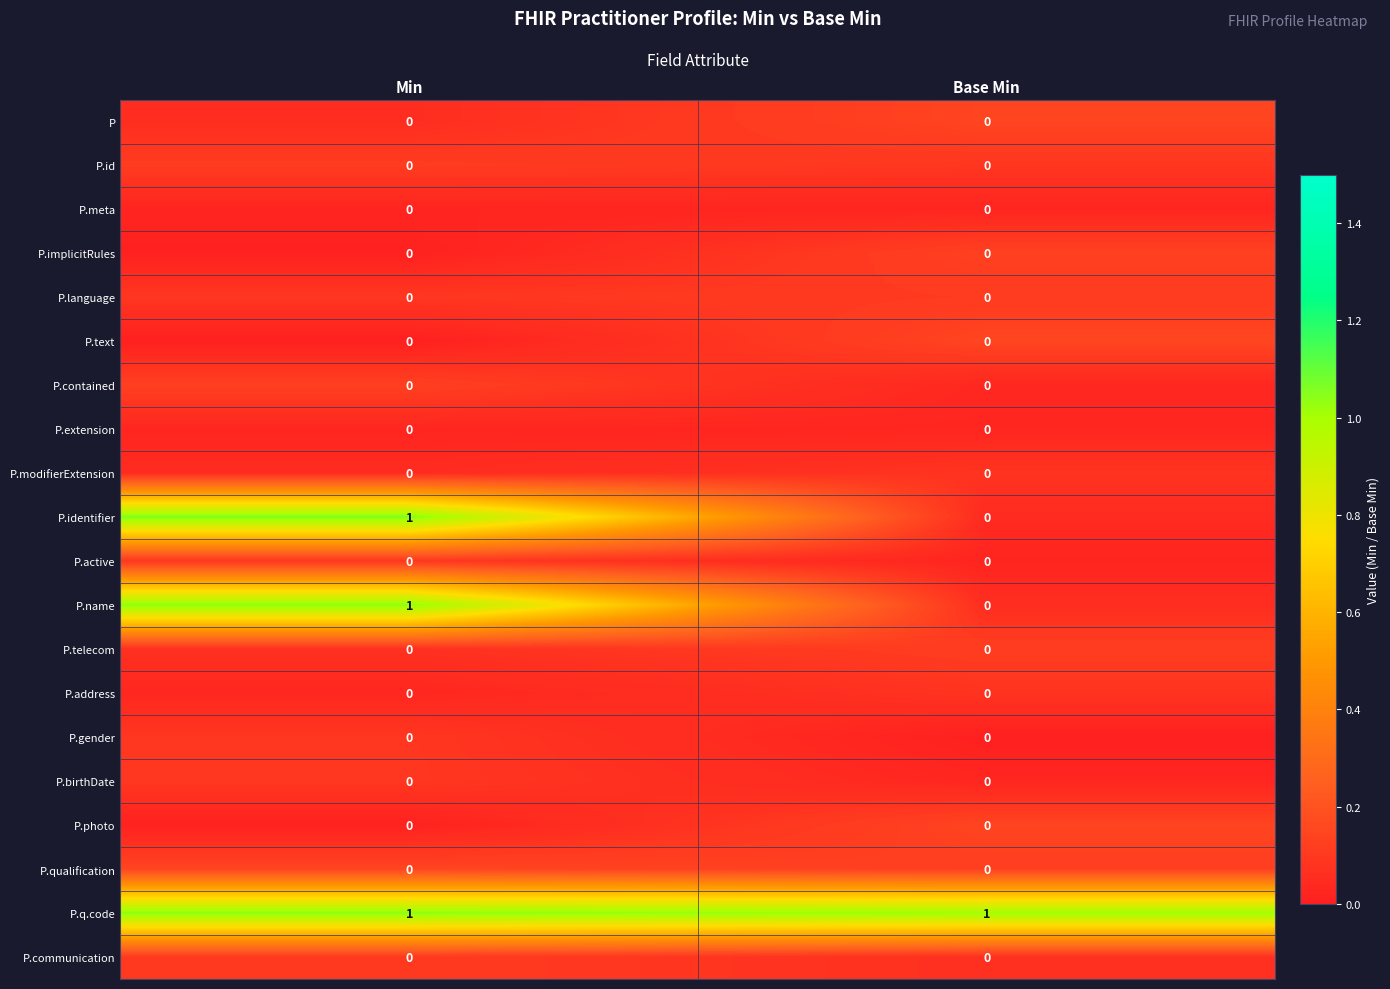

Is the value of P.text at Min greater than the value of P.identifier at Min?

No